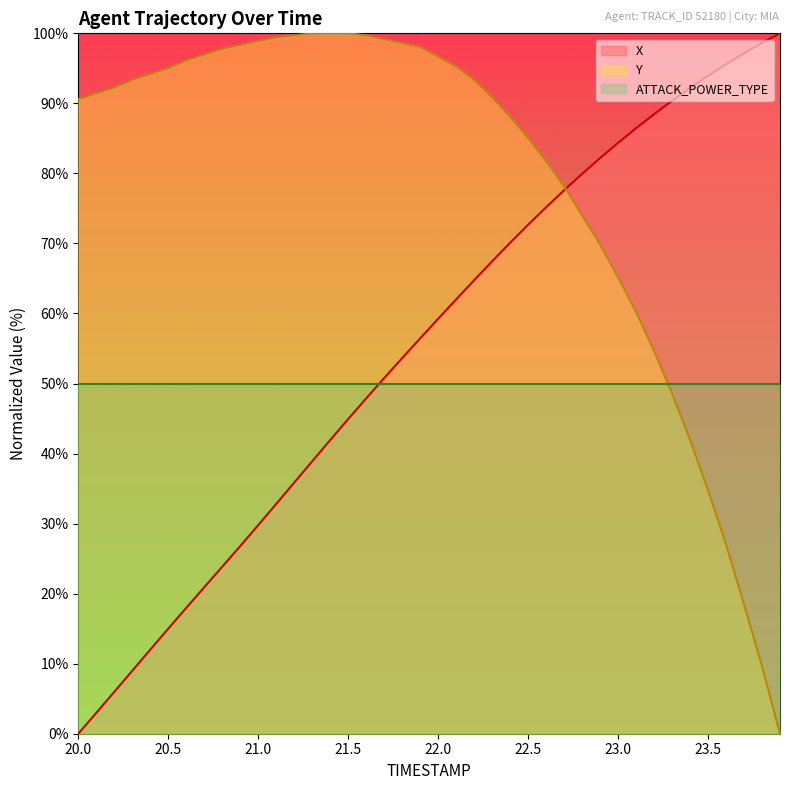

At 23.5, list the series in order from largest to smallest.

X, ATTACK_POWER_TYPE, Y